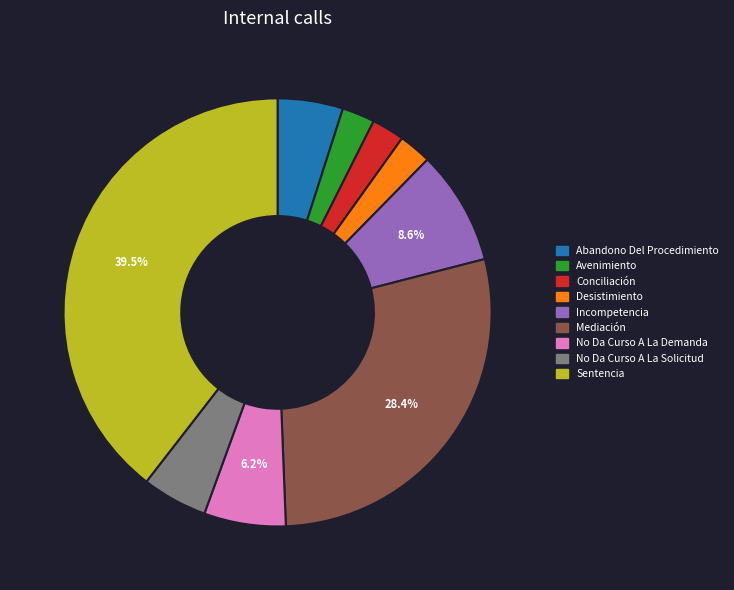

Is it true that Abandono Del Procedimiento is 5% of the pie?

True